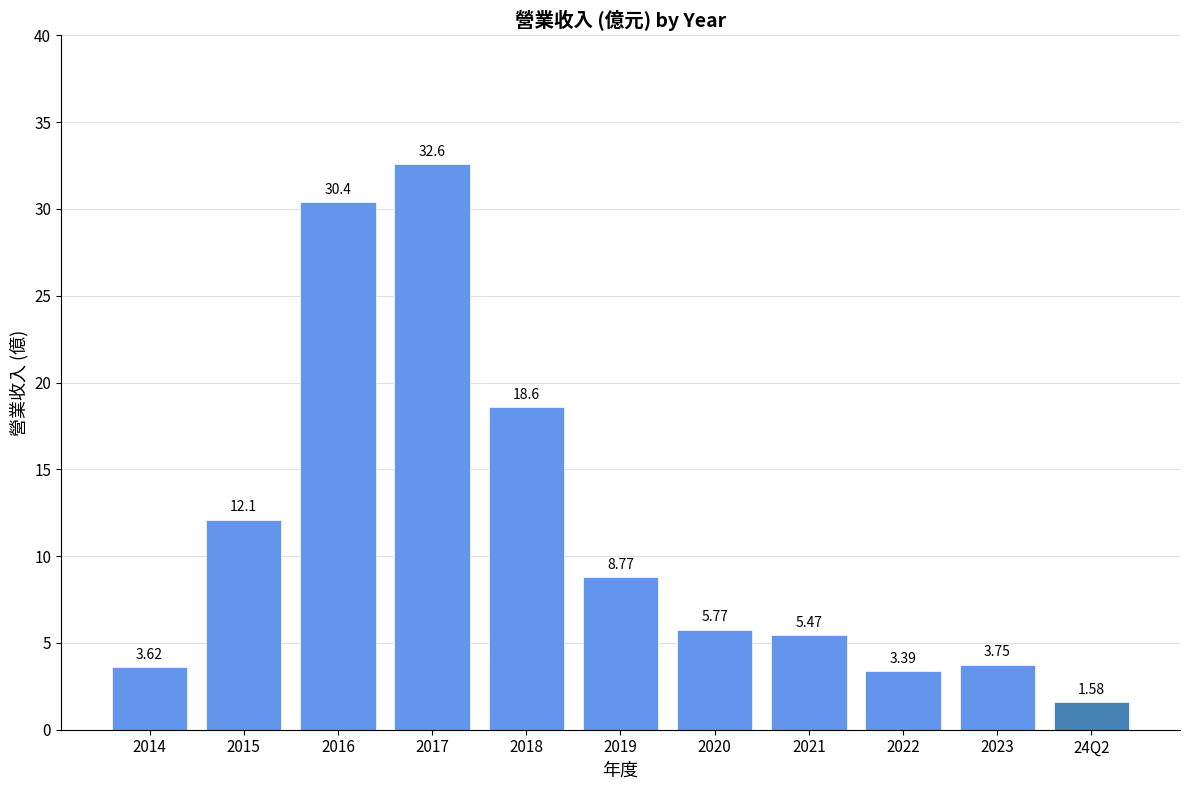

Approximately how many times larger is the value at 2022 compared to 2017?

0.1